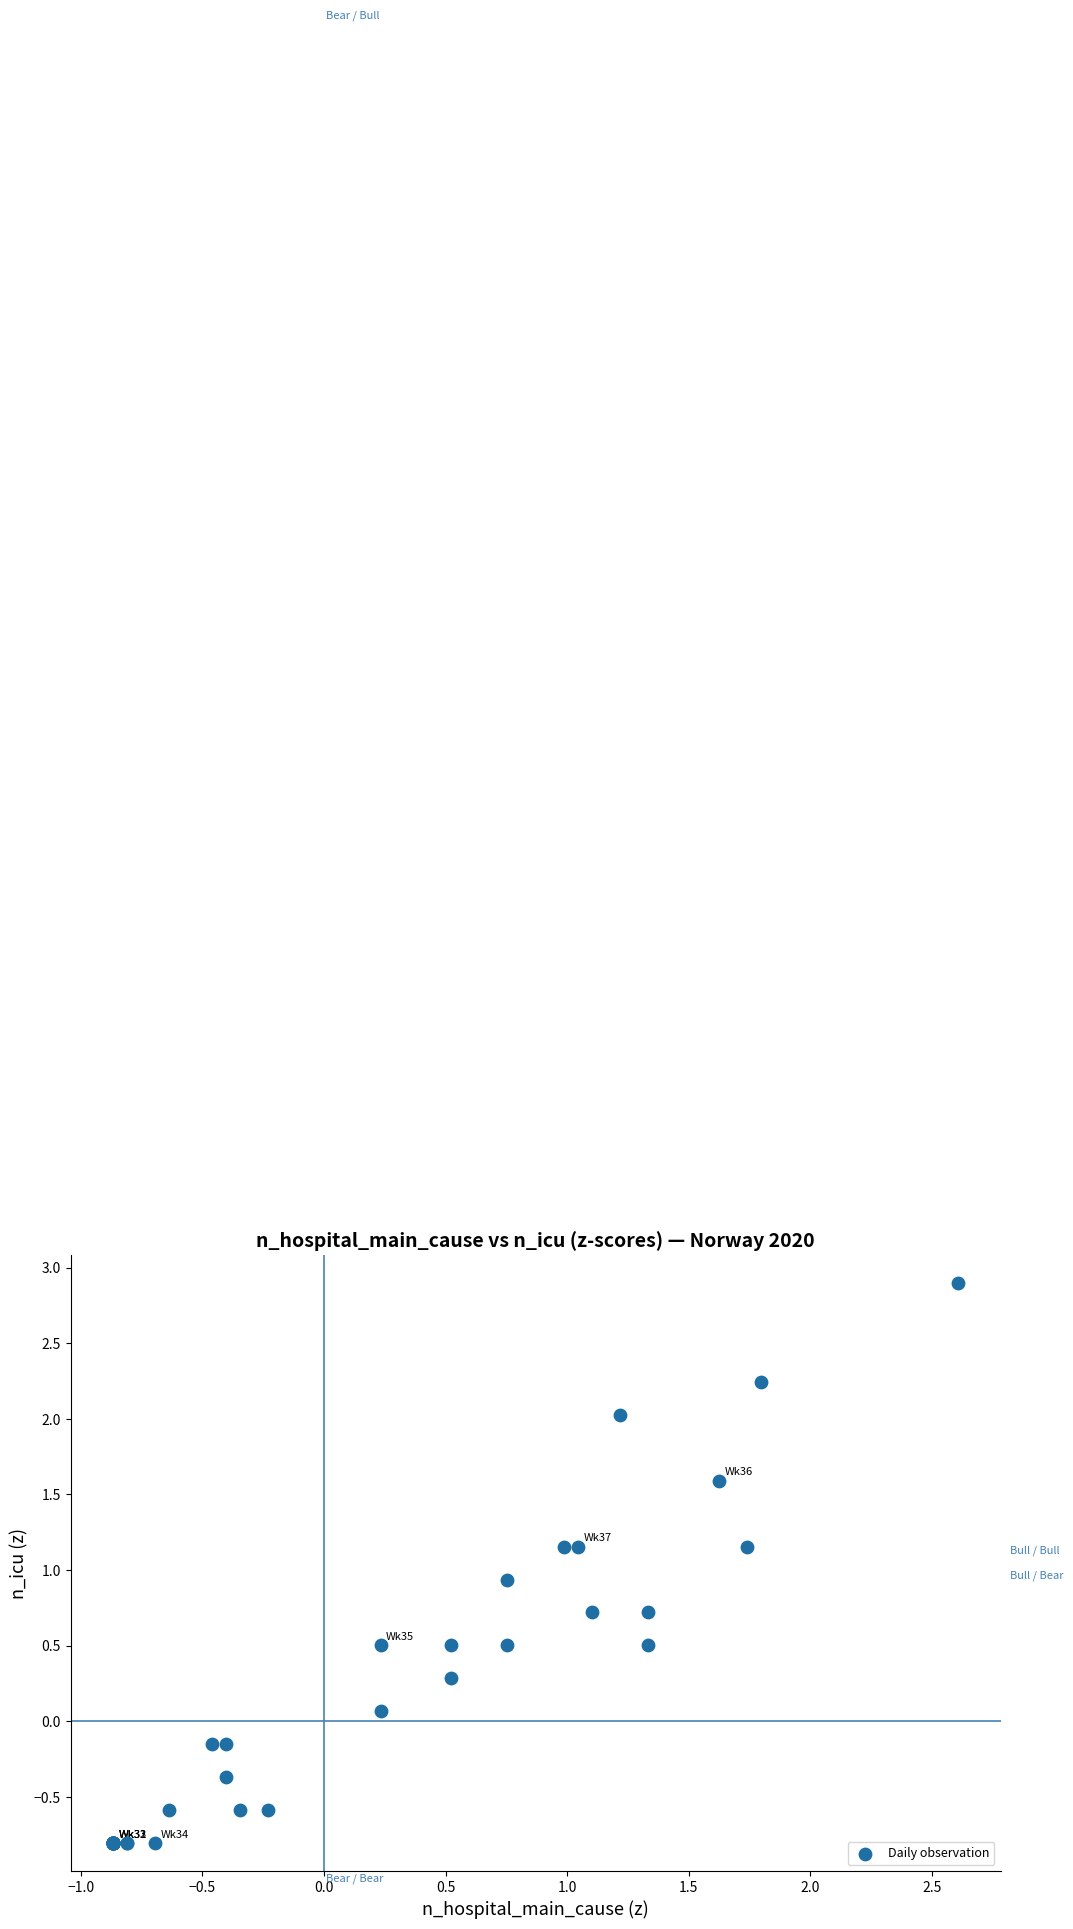

What Y value in the scatter plot is closest to 1?

0.9